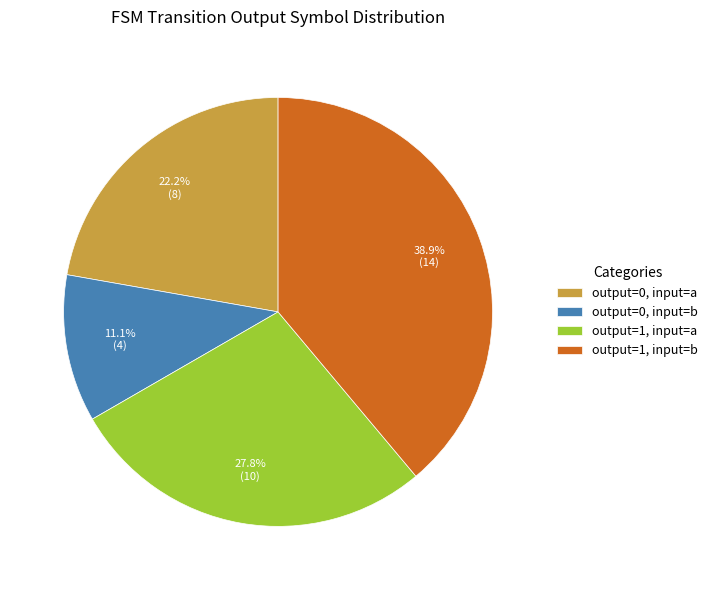

Which slice is the largest?

output=1, input=b